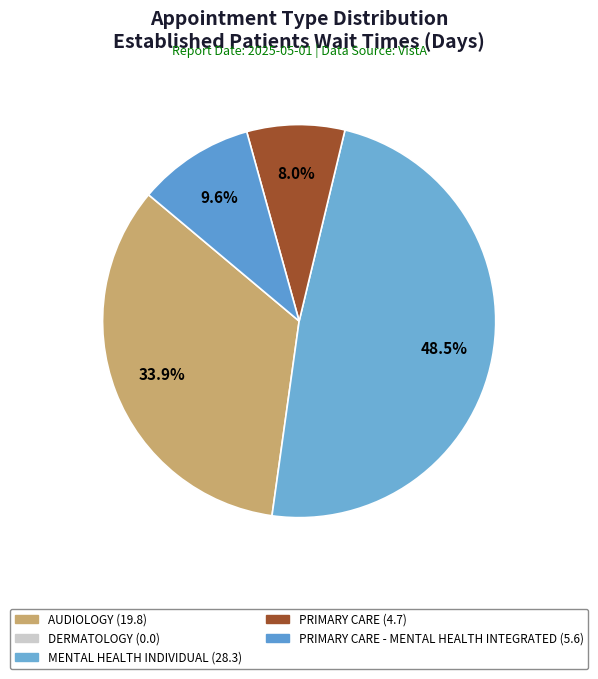

What is the smallest slice in the pie chart?

DERMATOLOGY